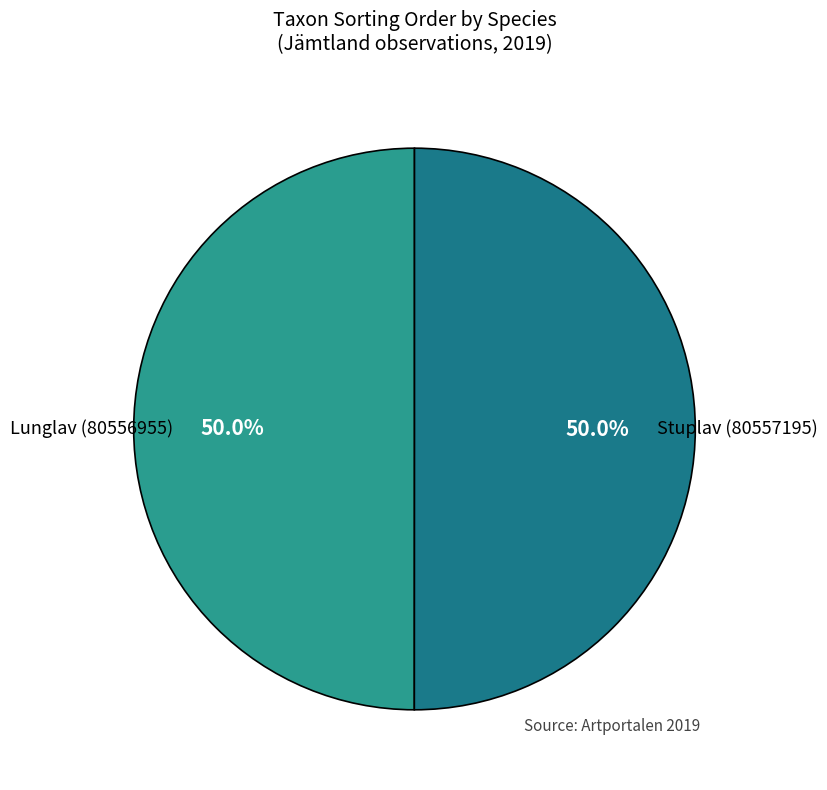

Which slice is the smallest?

Lunglav (80556955)